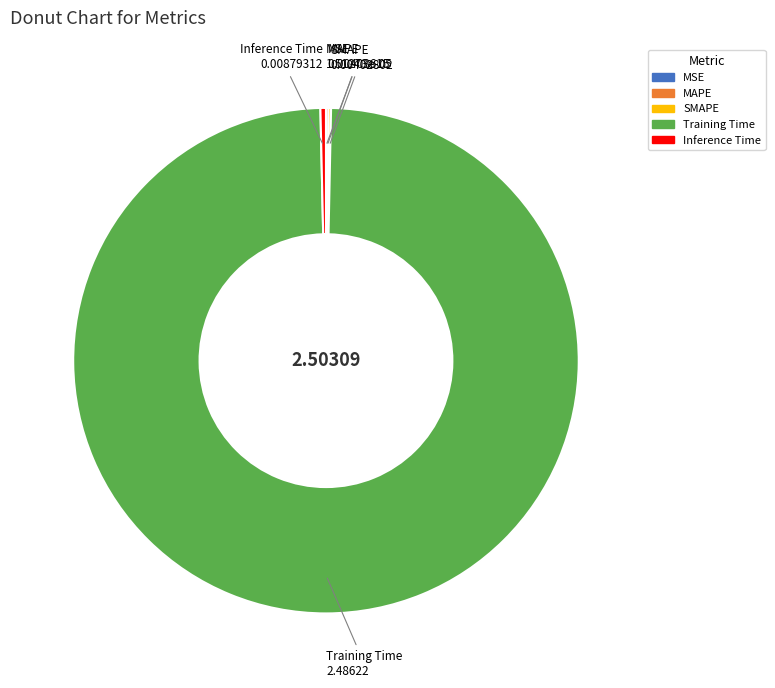

Which category accounts for the majority?

Training Time